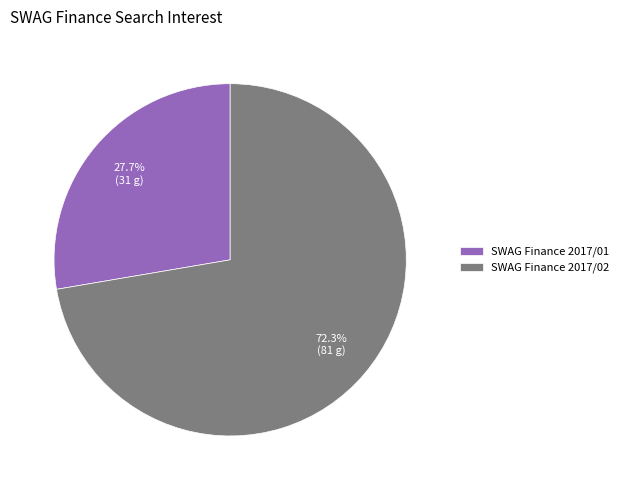

Rank the categories by value from lowest to highest.

SWAG Finance 2017/01, SWAG Finance 2017/02